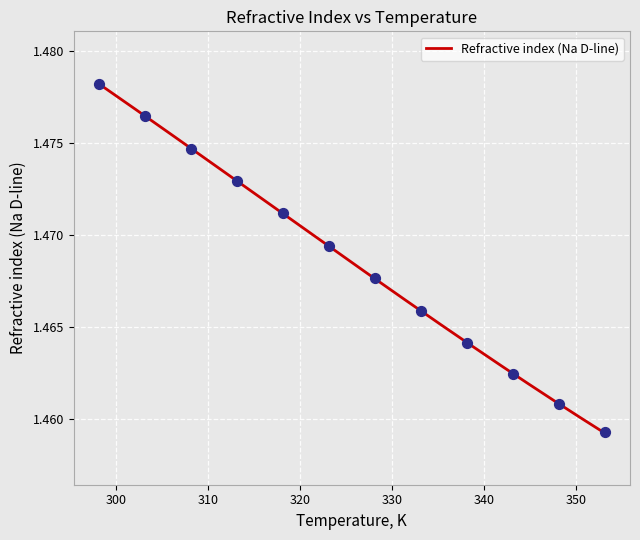

Approximately how many times larger is the value at 323.15 compared to 353.15?

1.0